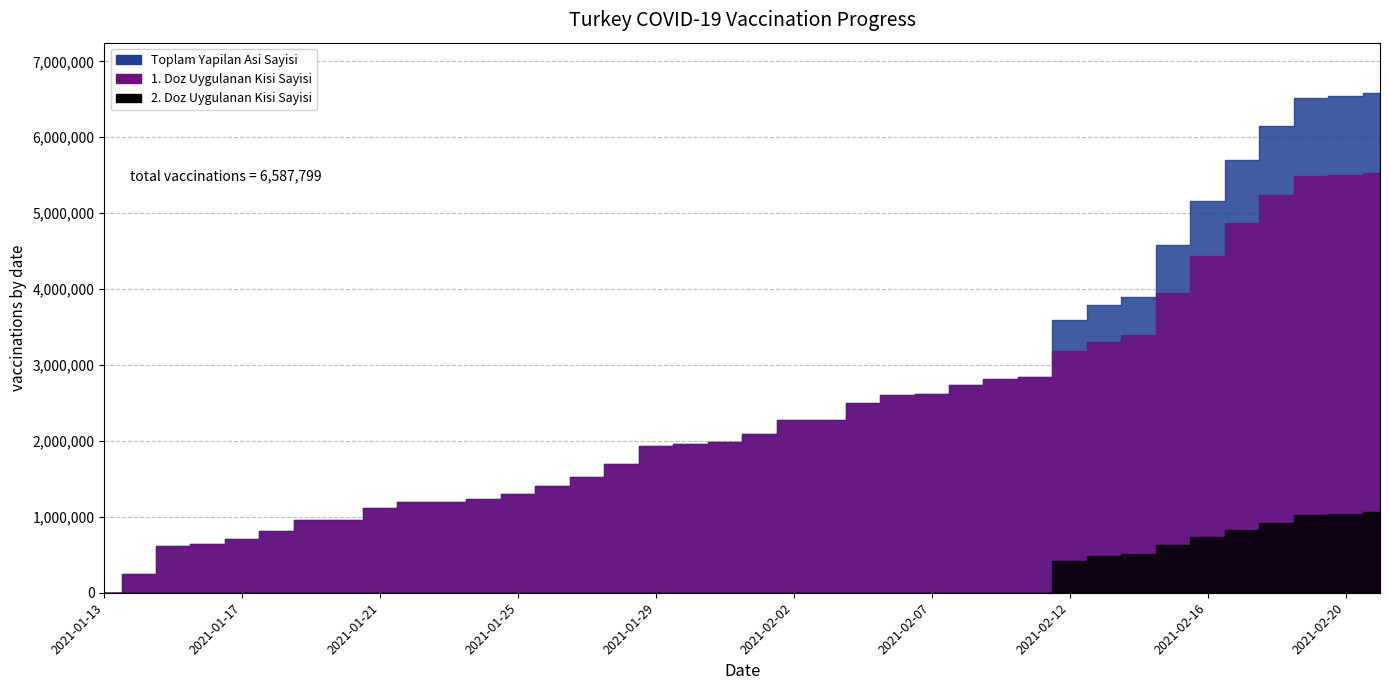

True or false: 2. Doz Uygulanan Kisi Sayisi has more than 2 points higher than both neighbors.

False